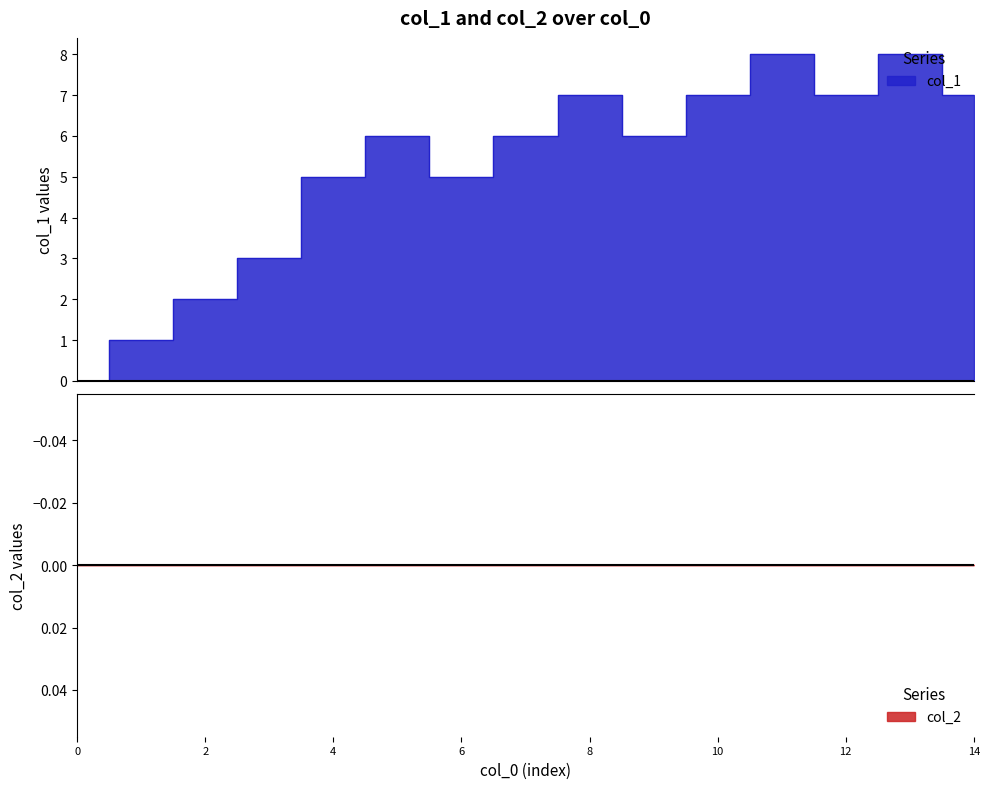

True or false: the data has more than 0 interior local peaks.

True